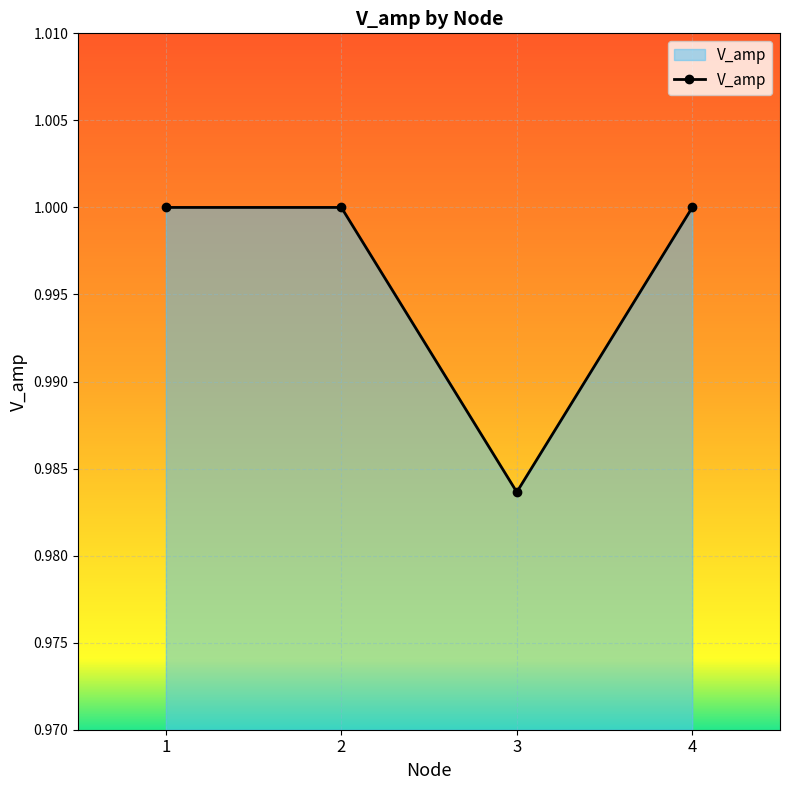

Count the number of categories in the chart.

4